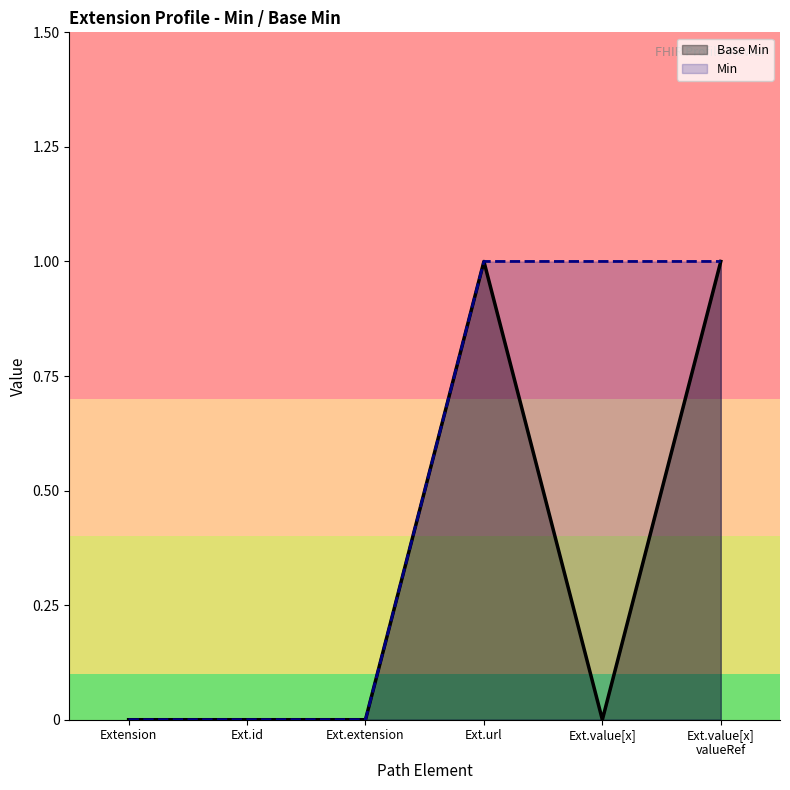

Which series changed the most between Extension and Ext.extension?

Base Min